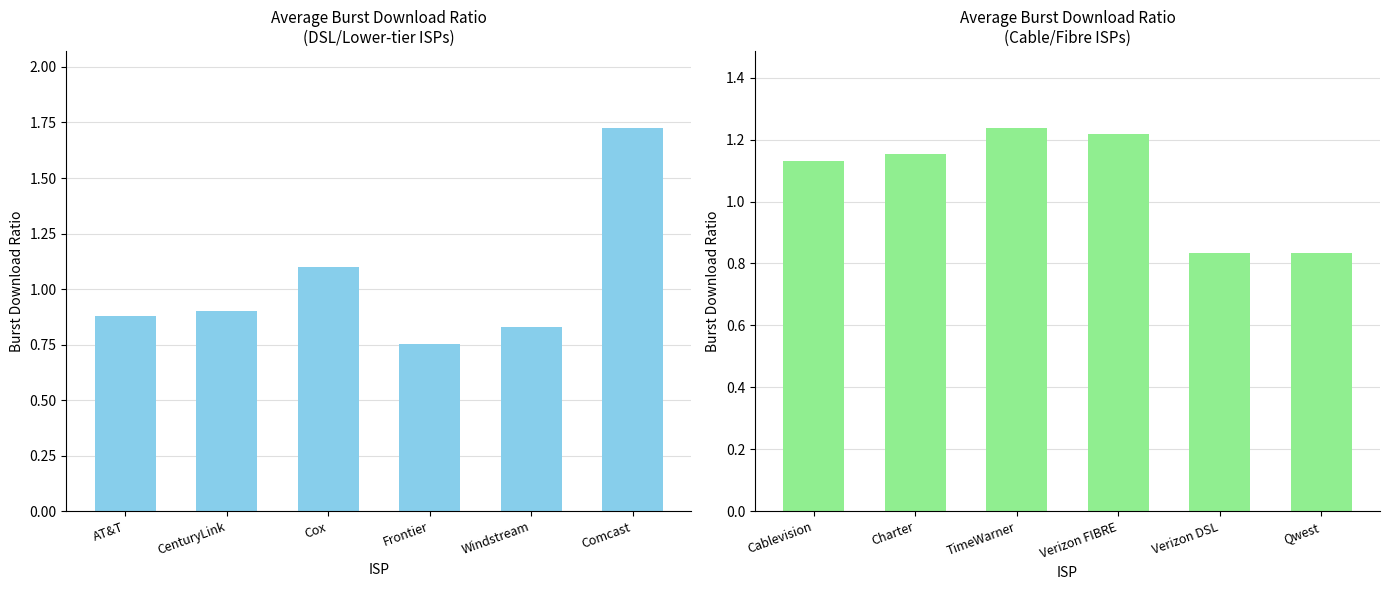

Count the number of data series in this chart.

1